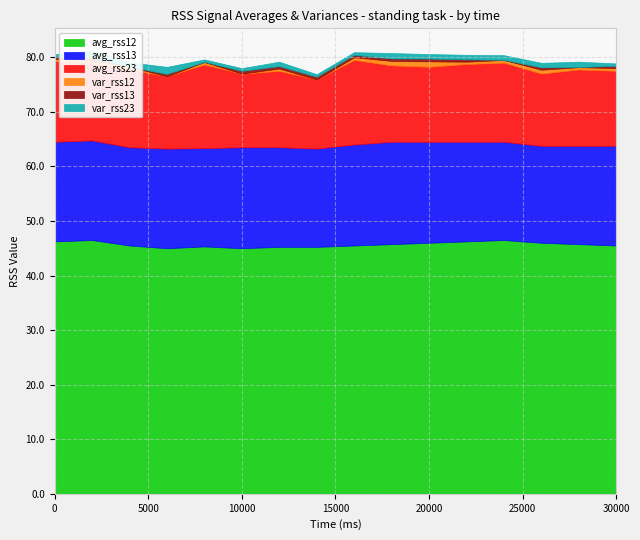

Does the chart display data point markers on the line(s)?

No